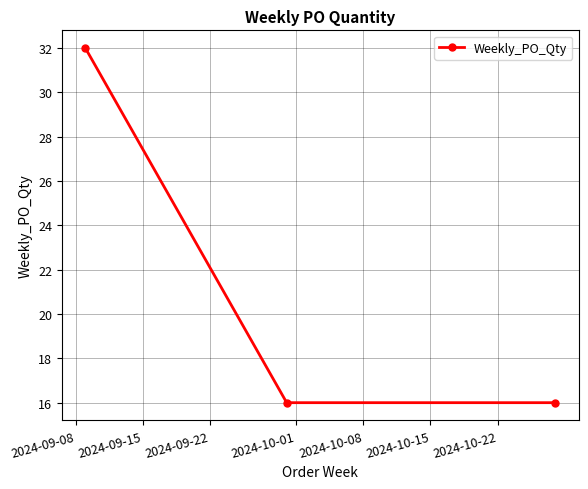

What is the maximum value shown in the chart?

32